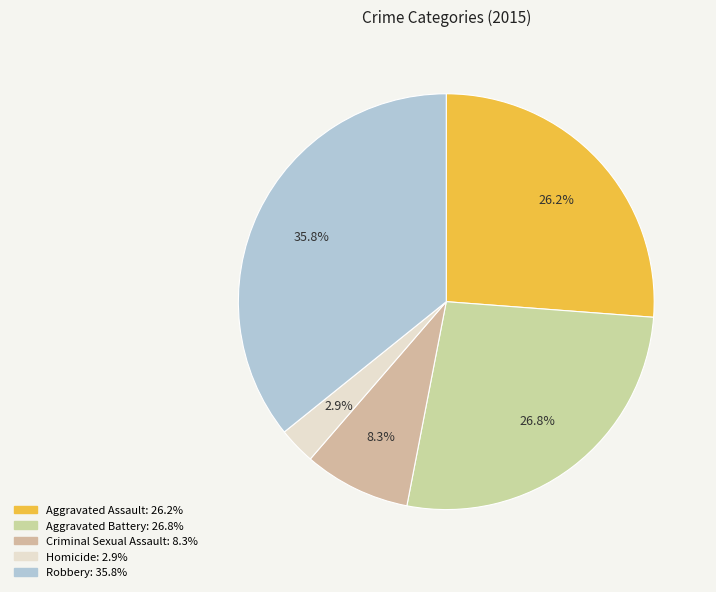

How much of the chart is everything except Robbery?

64.2%